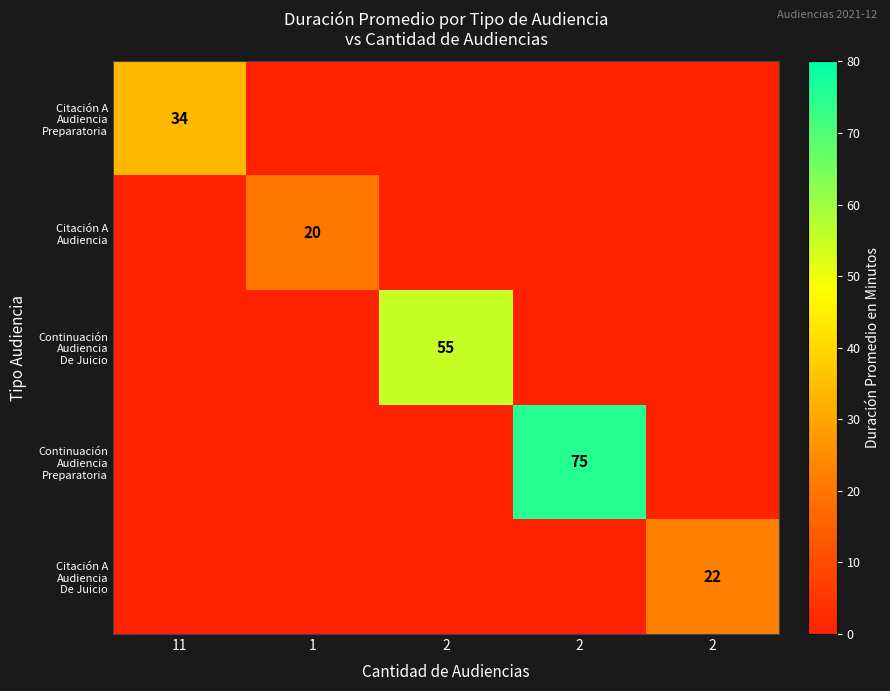

What is the sum of all Citación A Audiencia Preparatoria values?

34